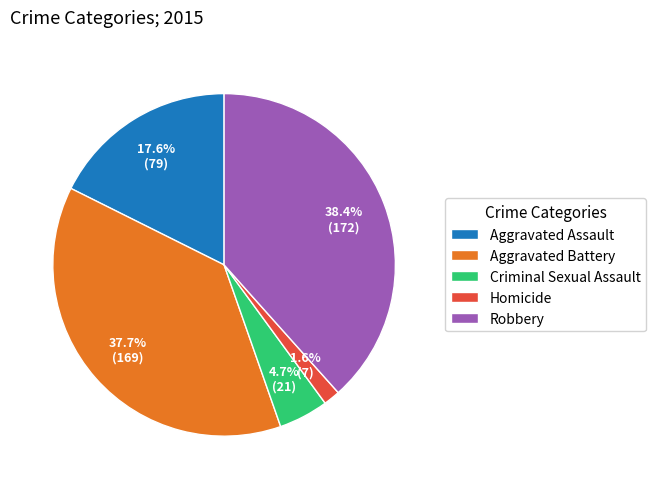

Count the number of slices in the pie.

5